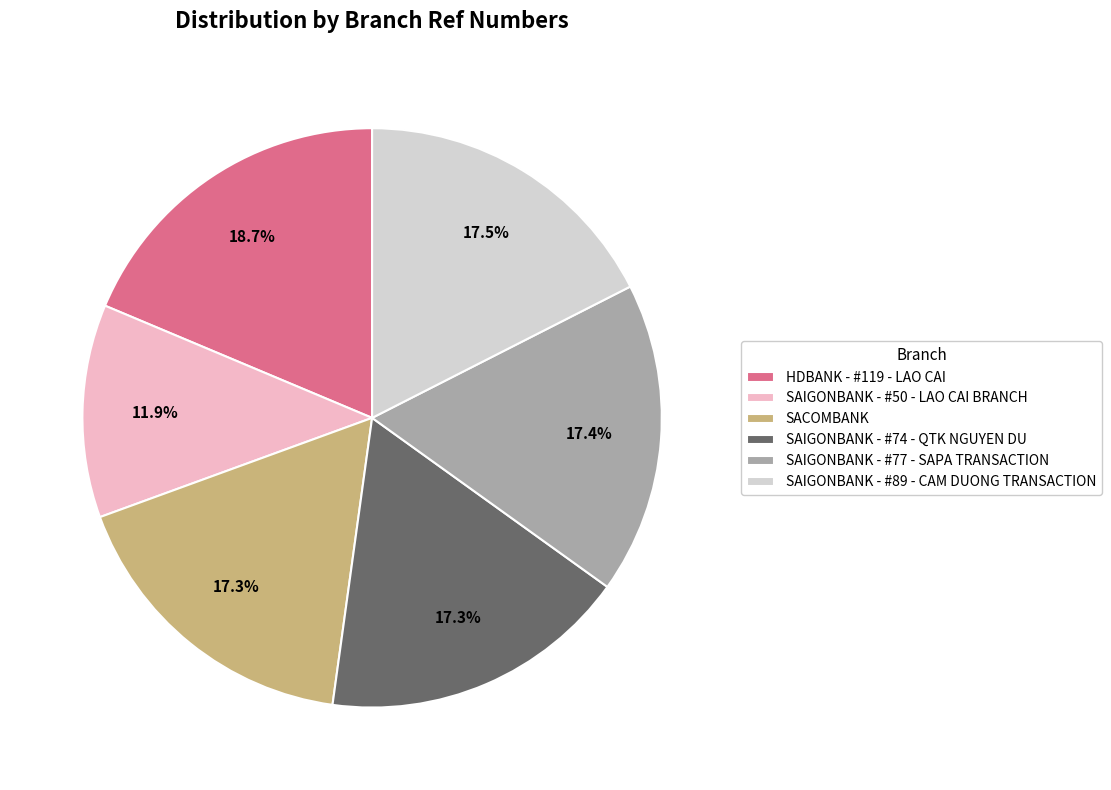

What percentage is NOT represented by SAIGONBANK - #77 - SAPA TRANSACTION?

82.6%